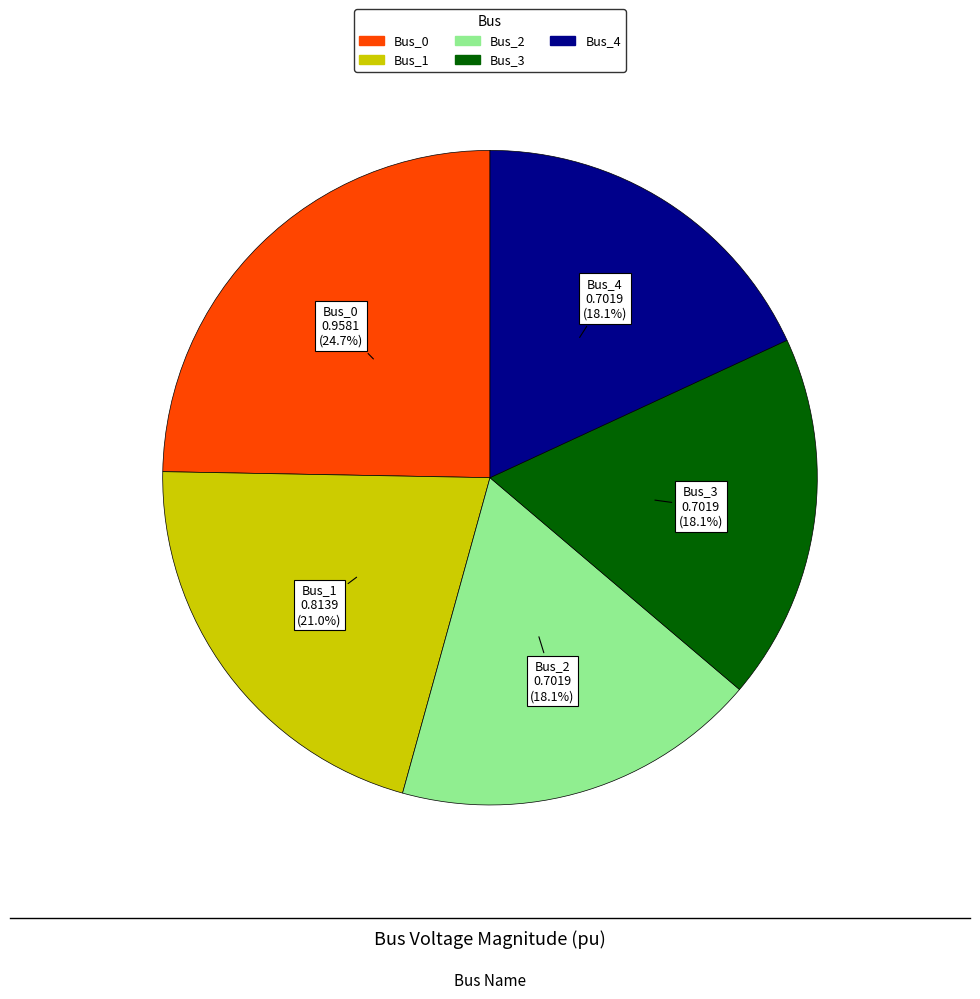

Does Bus_0 account for over 50% of the chart?

No